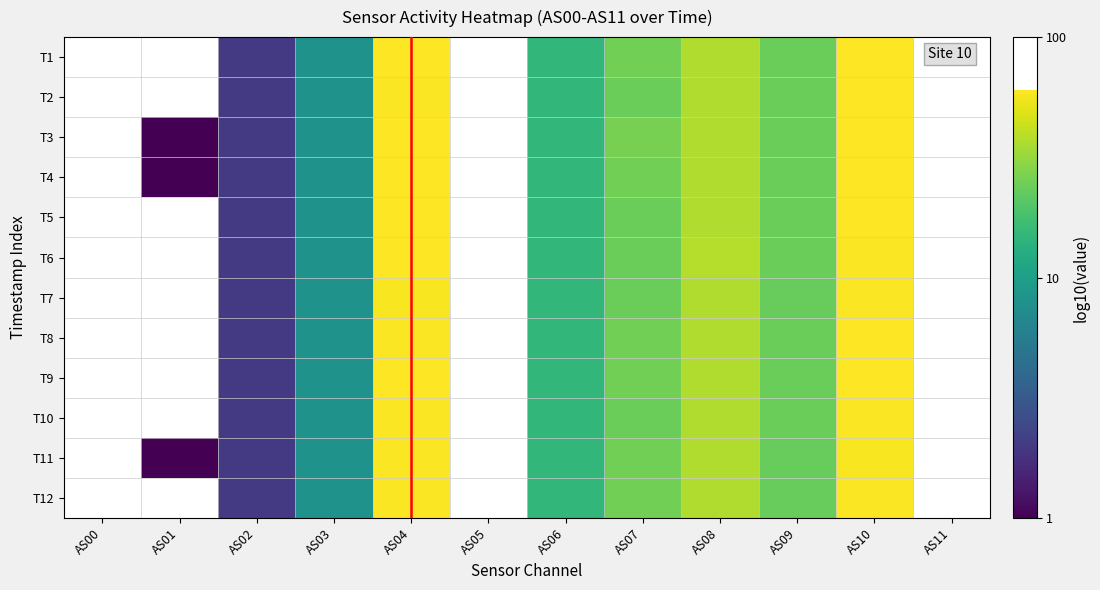

Count the number of categories in the chart.

12